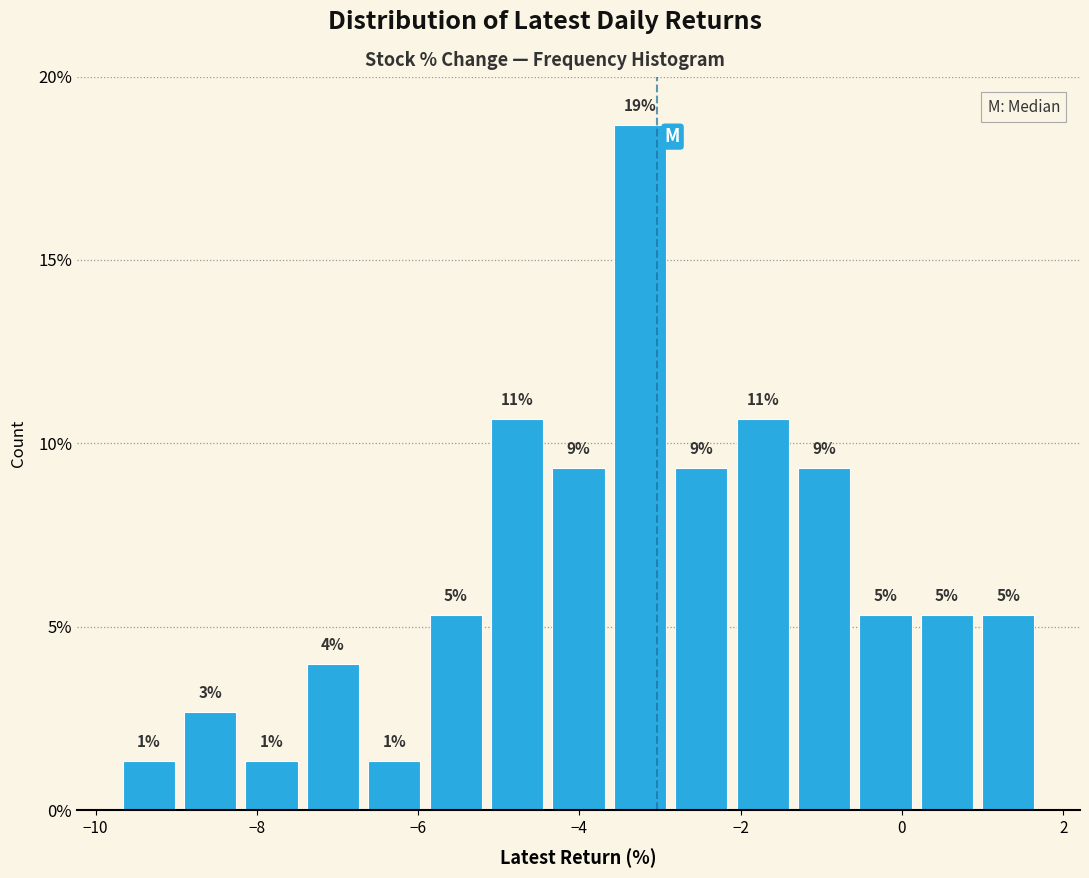

Around what value on the x-axis is the tallest bar? Give the approximate position of its centre, as read against the axis.

-3.2